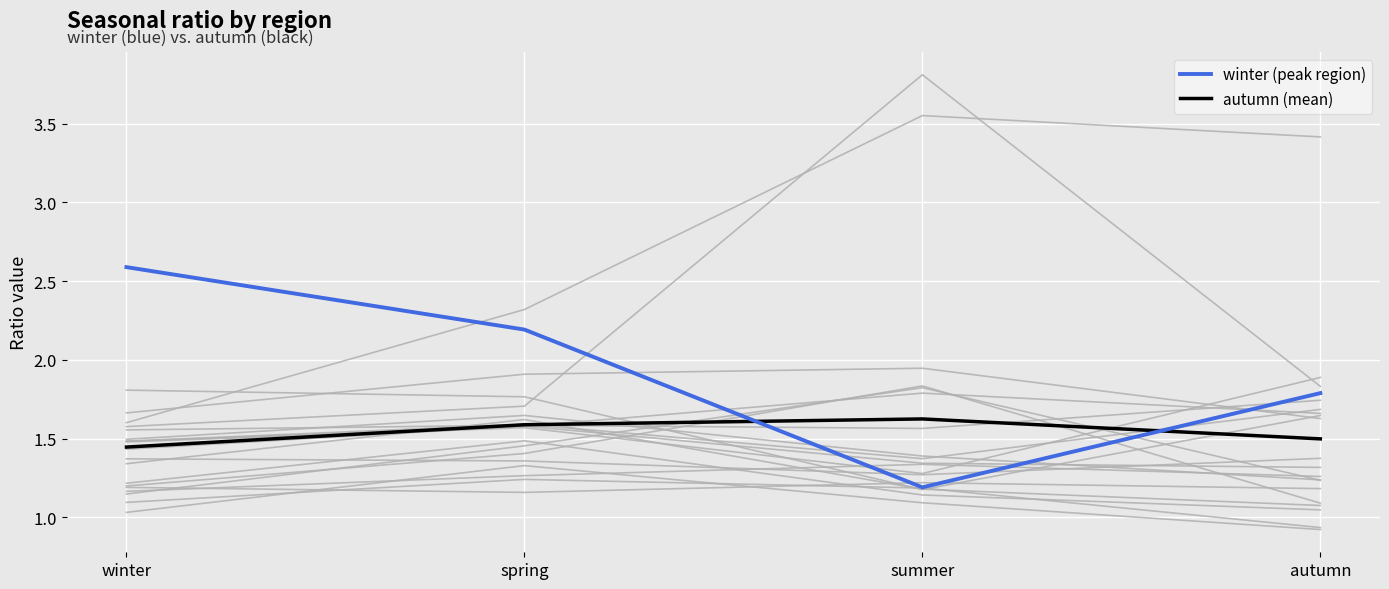

What is the sum of the winter (peak region) values at spring and autumn?

4.0